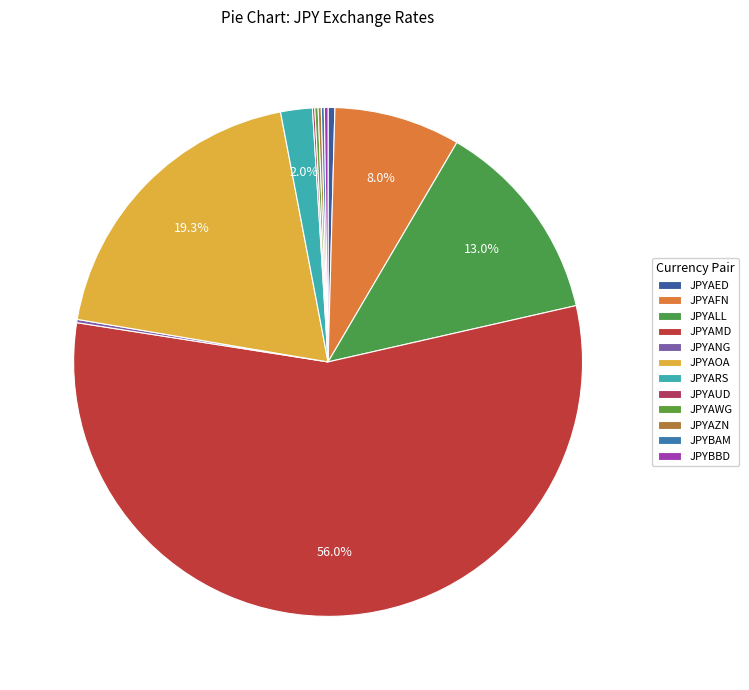

Which category has the smallest portion of the pie?

JPYAUD